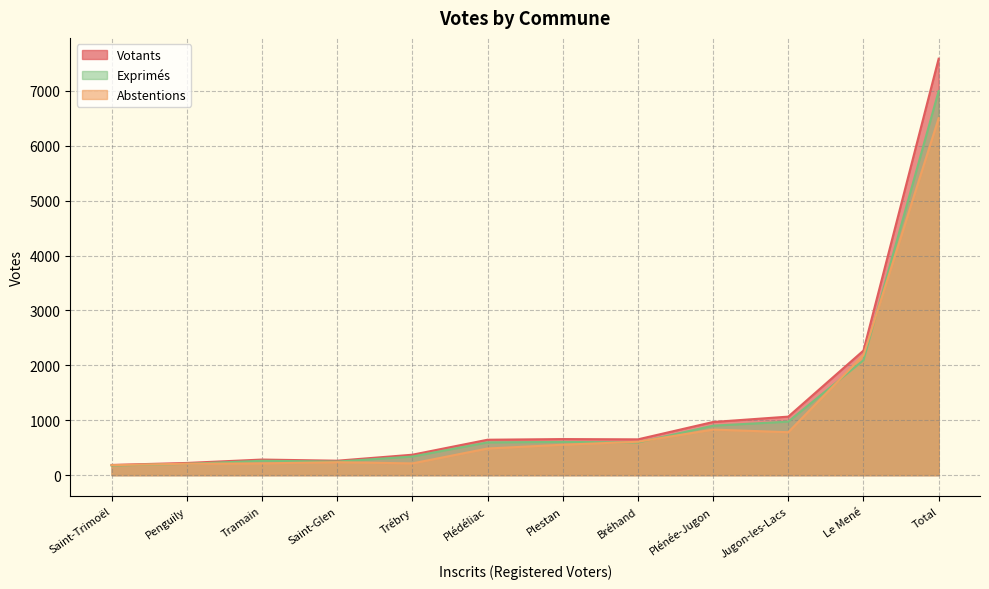

Which series has the largest total across all categories?

Votants